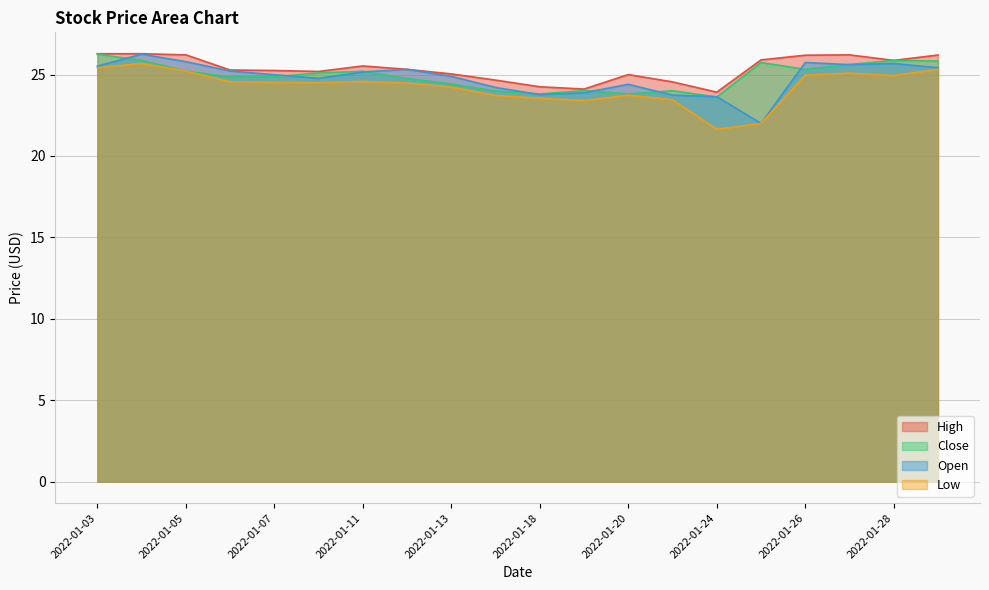

Is the value of Close at 2022-01-19 greater than the value of Open at 2022-01-10?

No